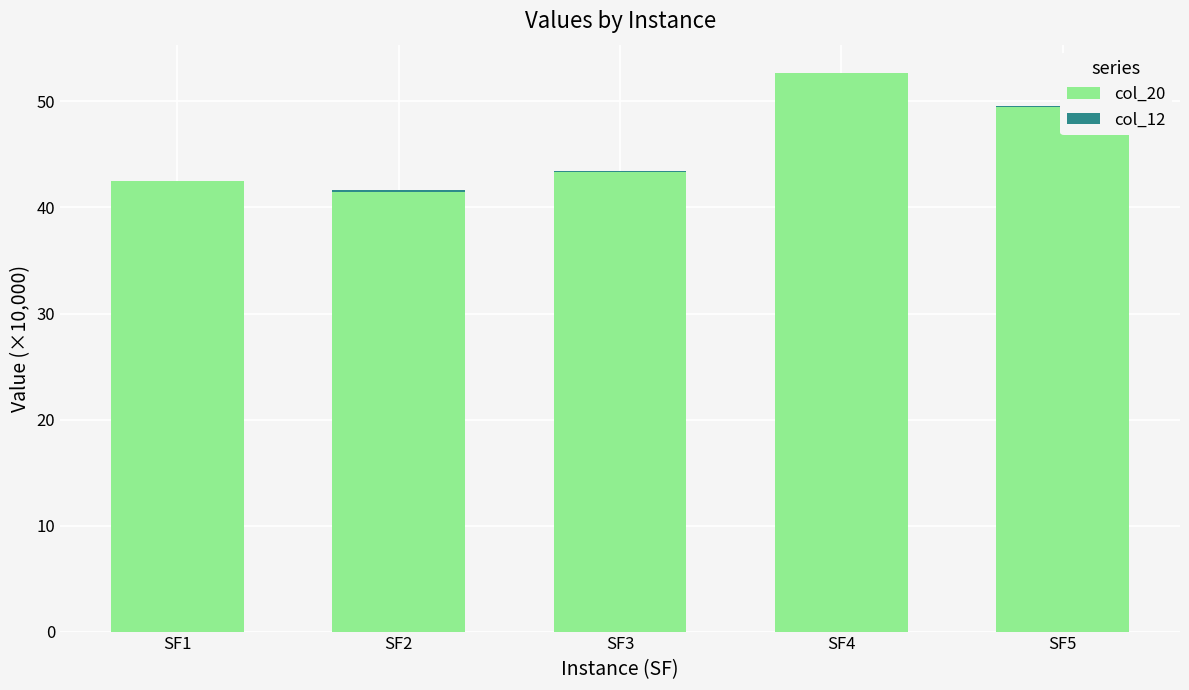

At which category is the sum across all series the highest?

SF4